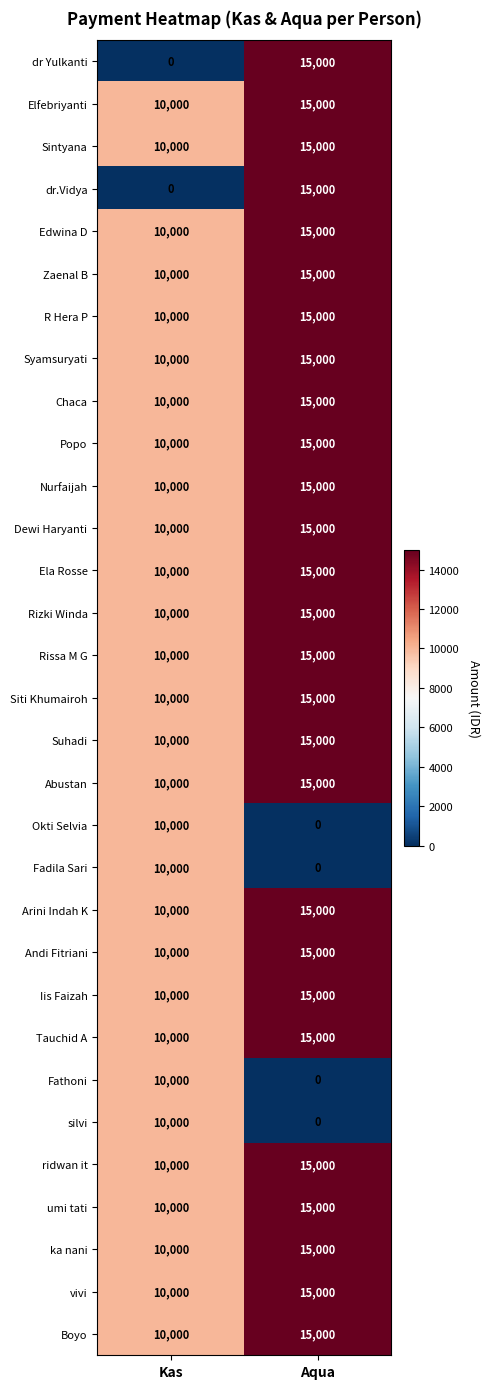

At which label is Rizki Winda closest to 12500?

Kas